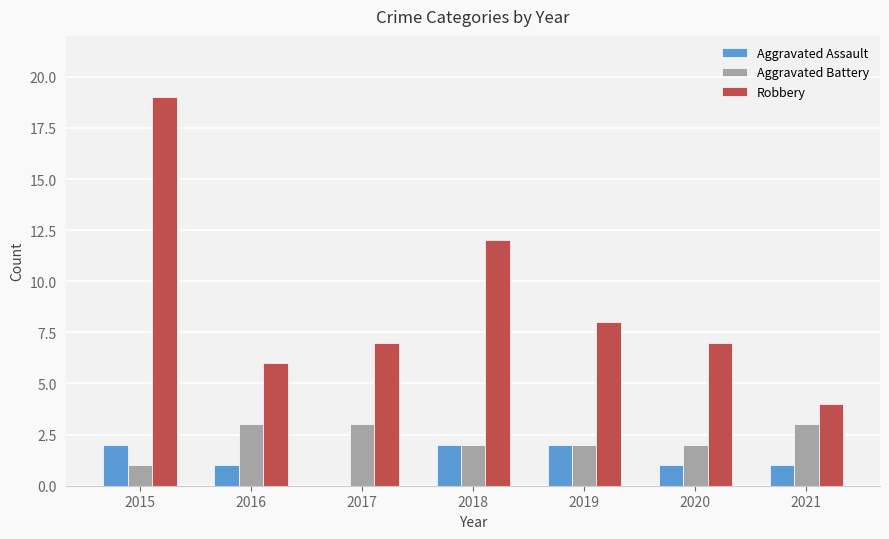

What is the sum of the Aggravated Assault values at 2020 and 2018?

3